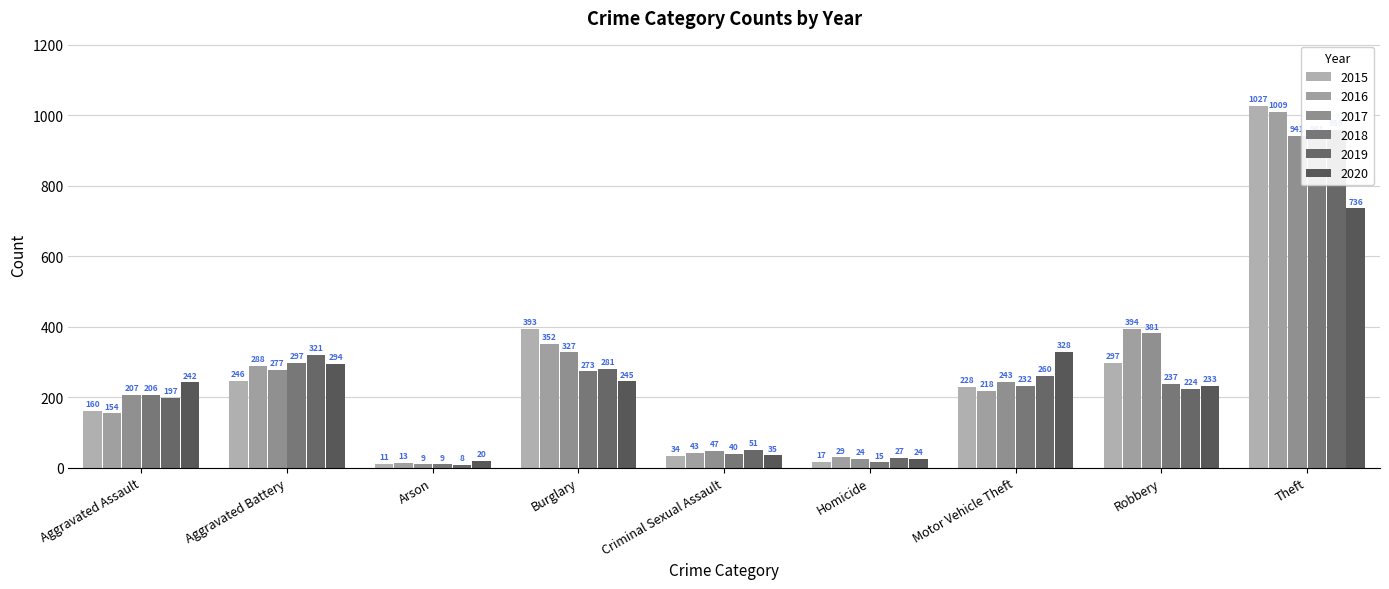

What is the difference between the second highest and minimum values in the 2019 series?

313